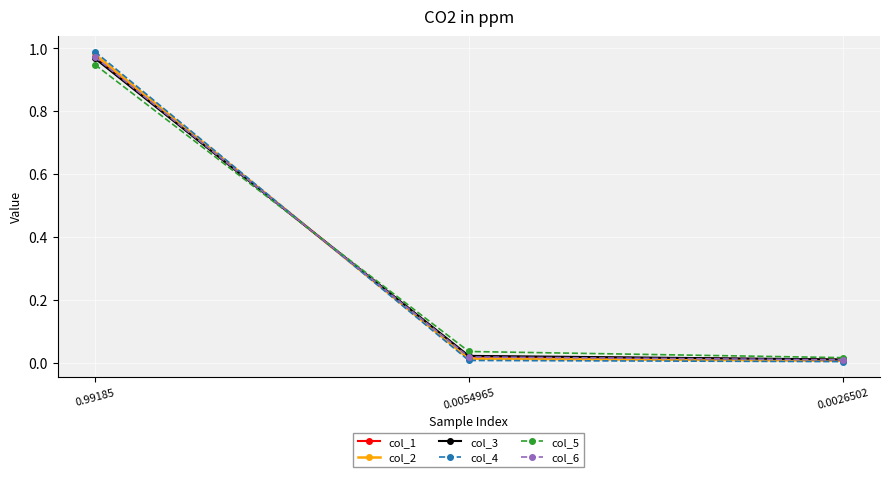

What is the total value across all series at 0.99185?

5.8